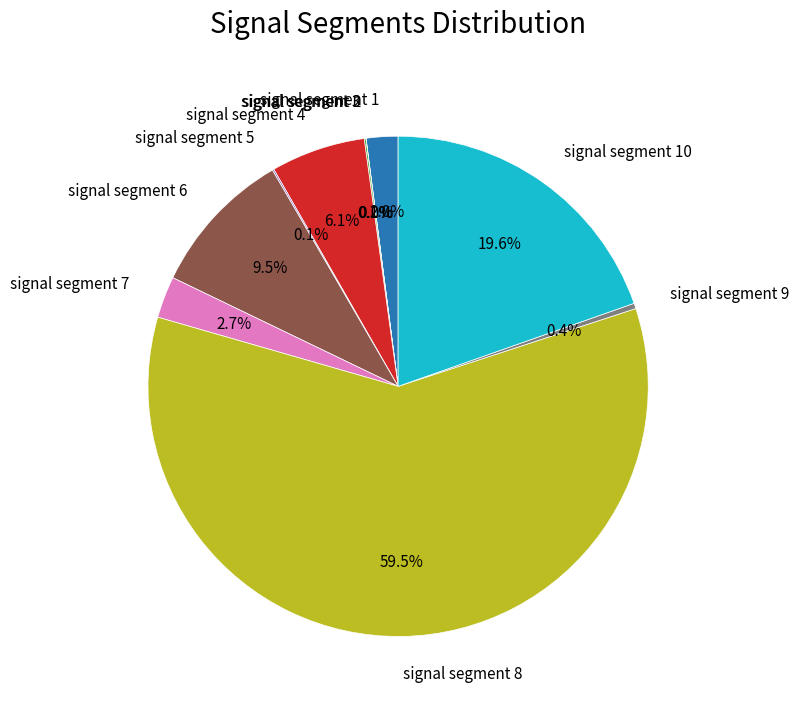

Do signal segment 1 and signal segment 4 together represent more than half of the pie?

No